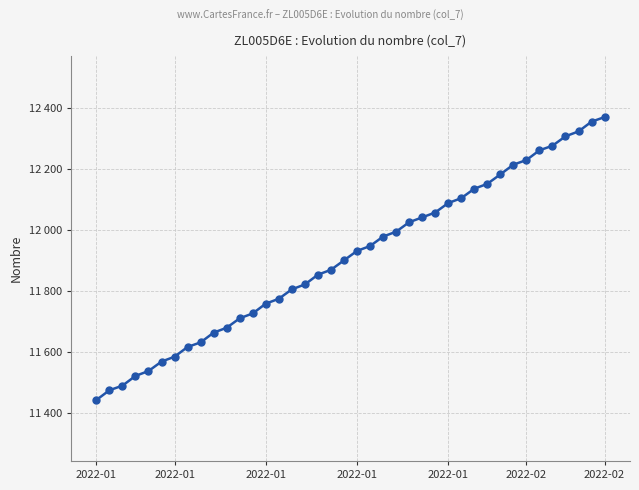

Does the chart display data point markers on the line(s)?

Yes